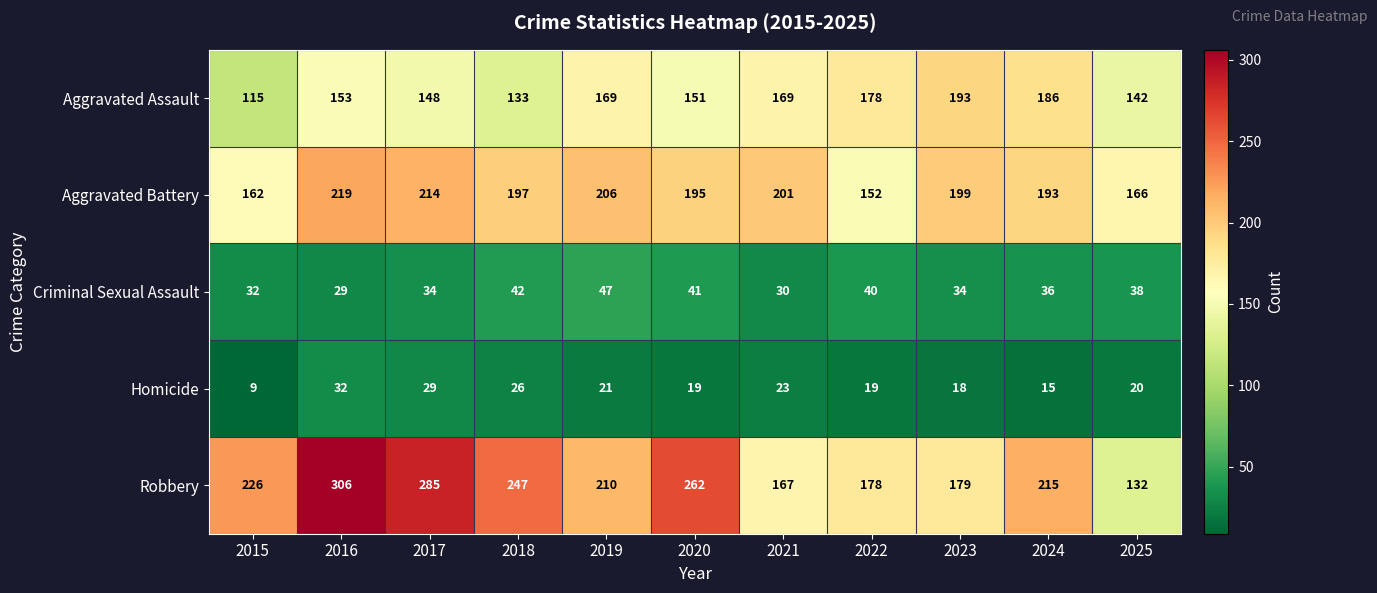

What is the approximate value of Robbery at 2022, to the nearest 10?

180